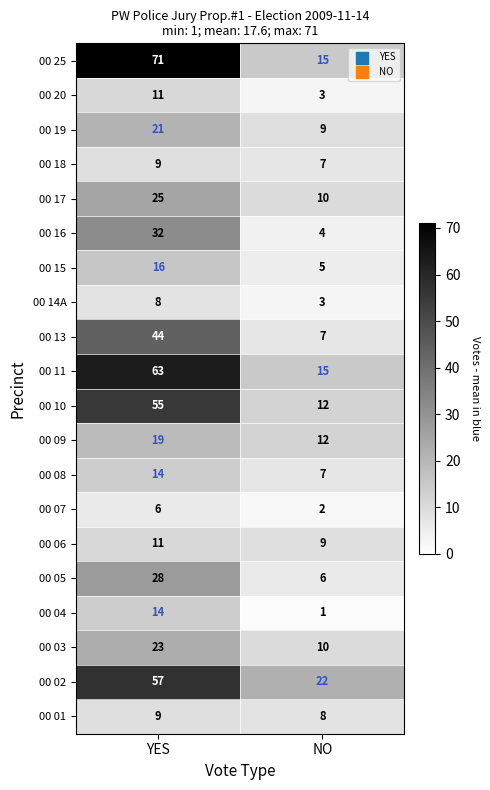

What is the spread (max minus min) of values at NO?

21